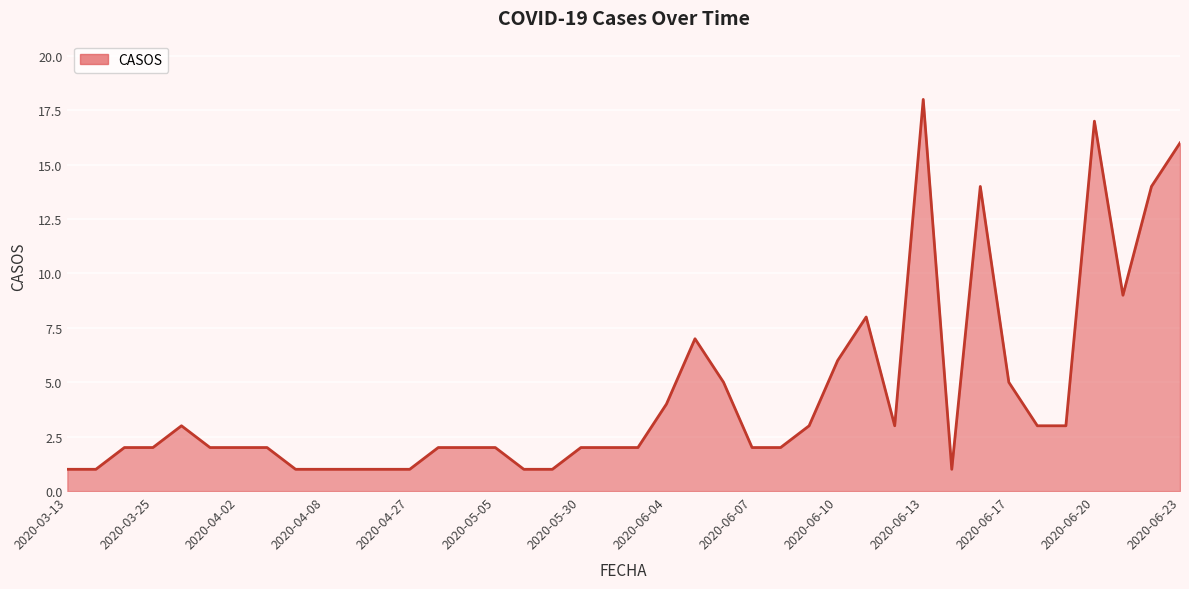

How many lines are shown in the chart?

1